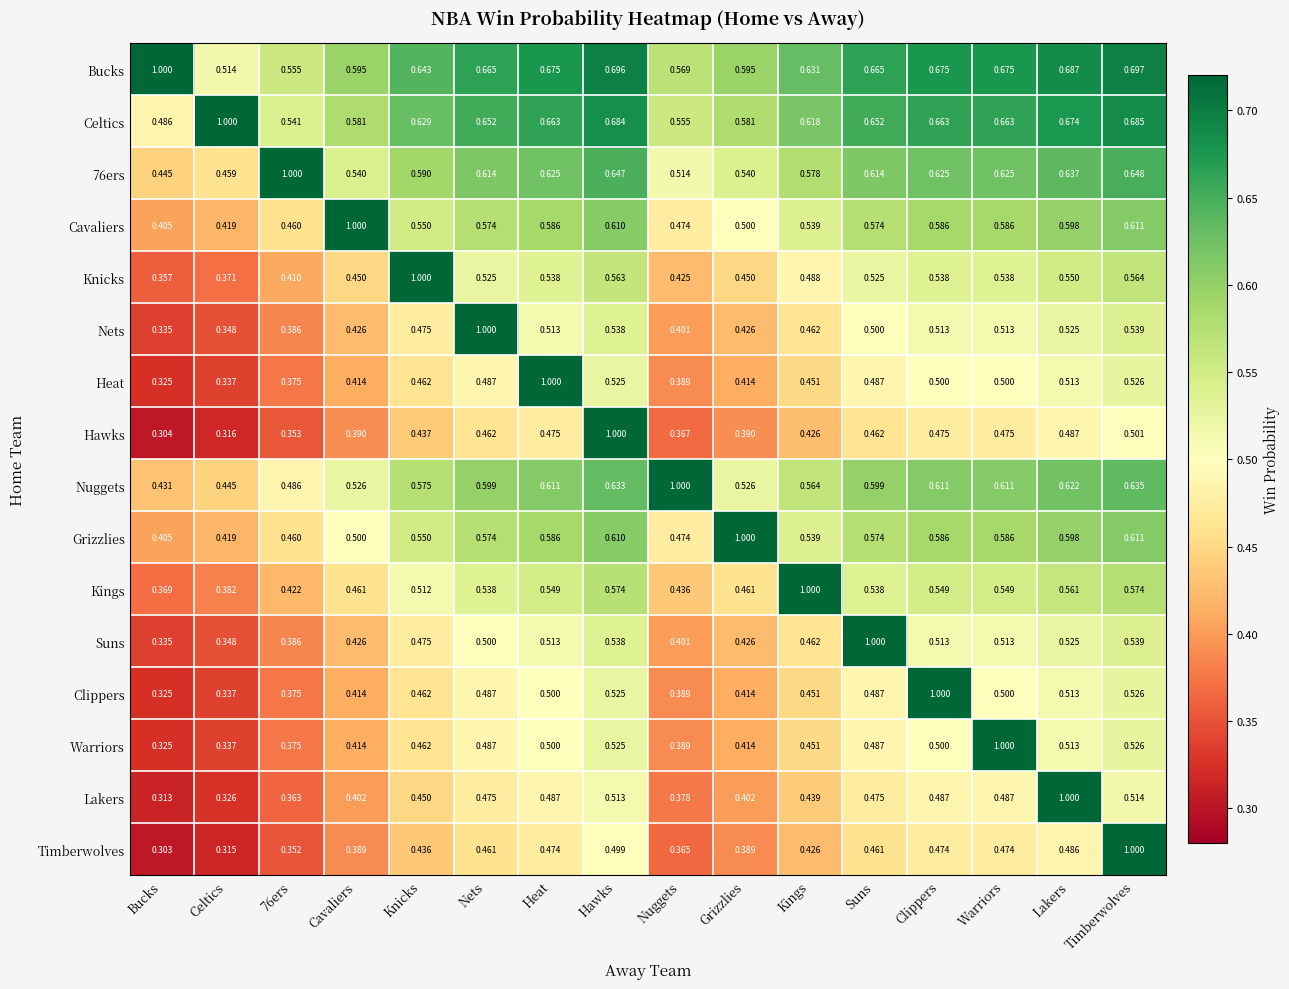

Which series has the largest total across all categories?

Bucks